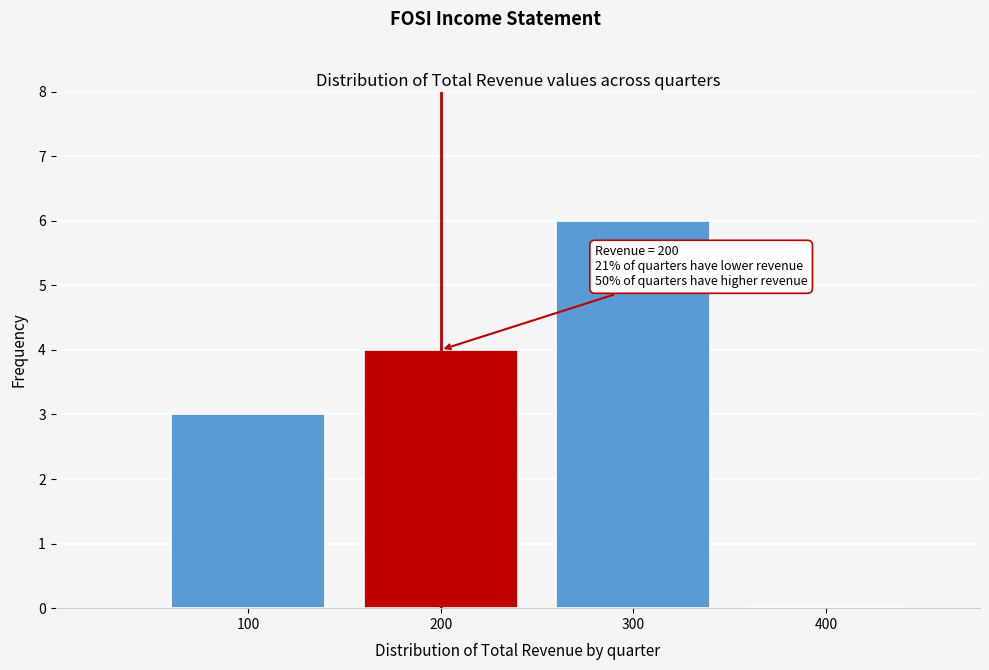

Over which range of the x-axis is the bar tallest?

250 to 350